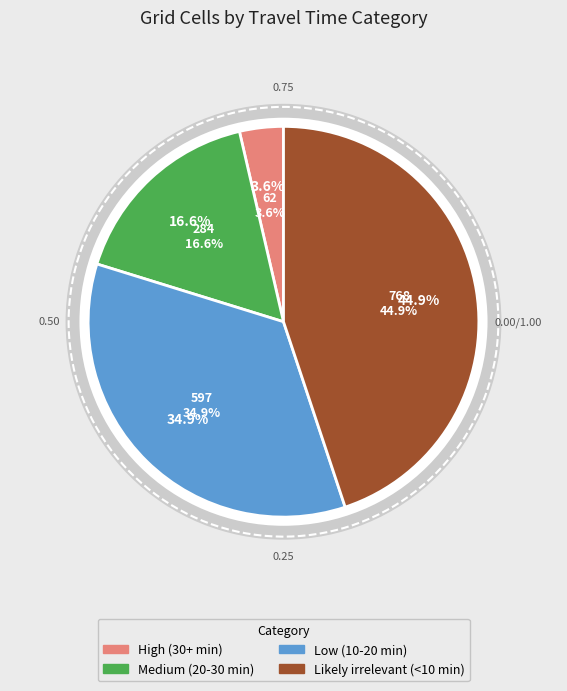

What is the largest slice in the pie chart?

Likely irrelevant (<10 min)